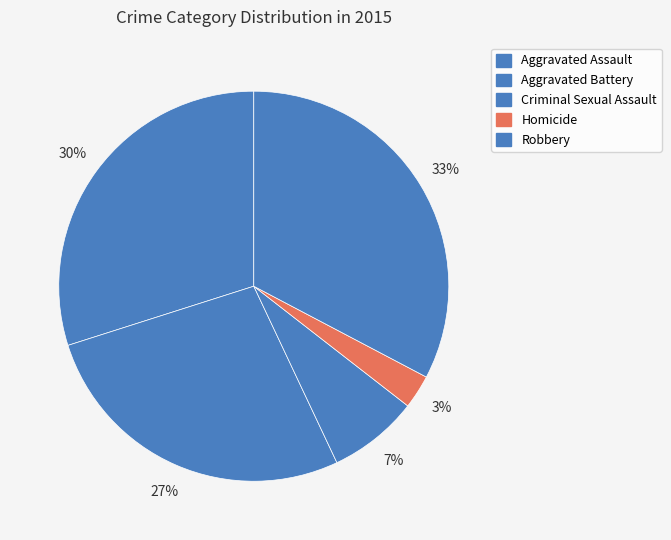

Is there any slice that represents more than half of the pie?

No